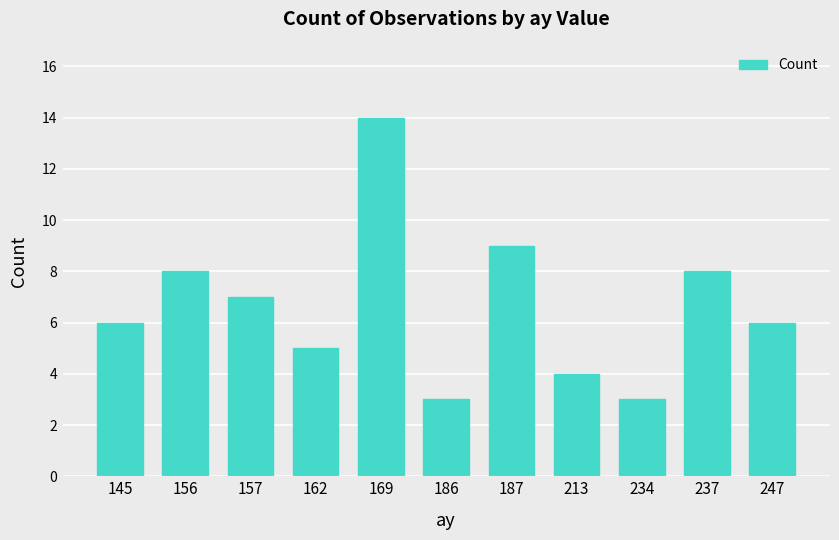

Count the number of data series in this chart.

1